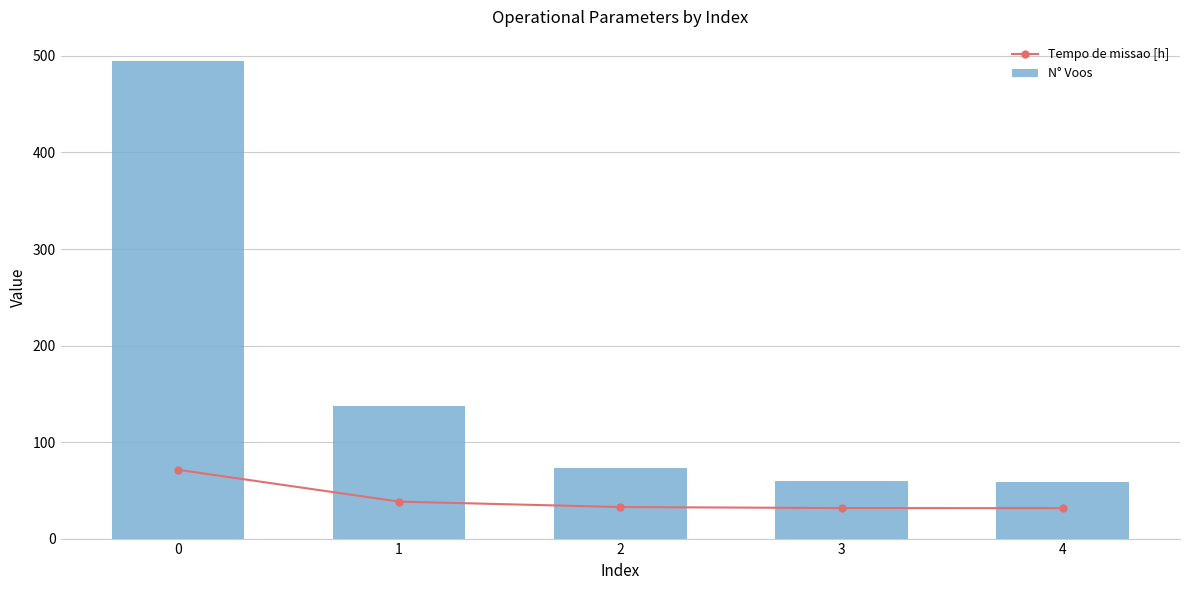

What is the value of the N° Voos bar at the 2nd from the left?

137